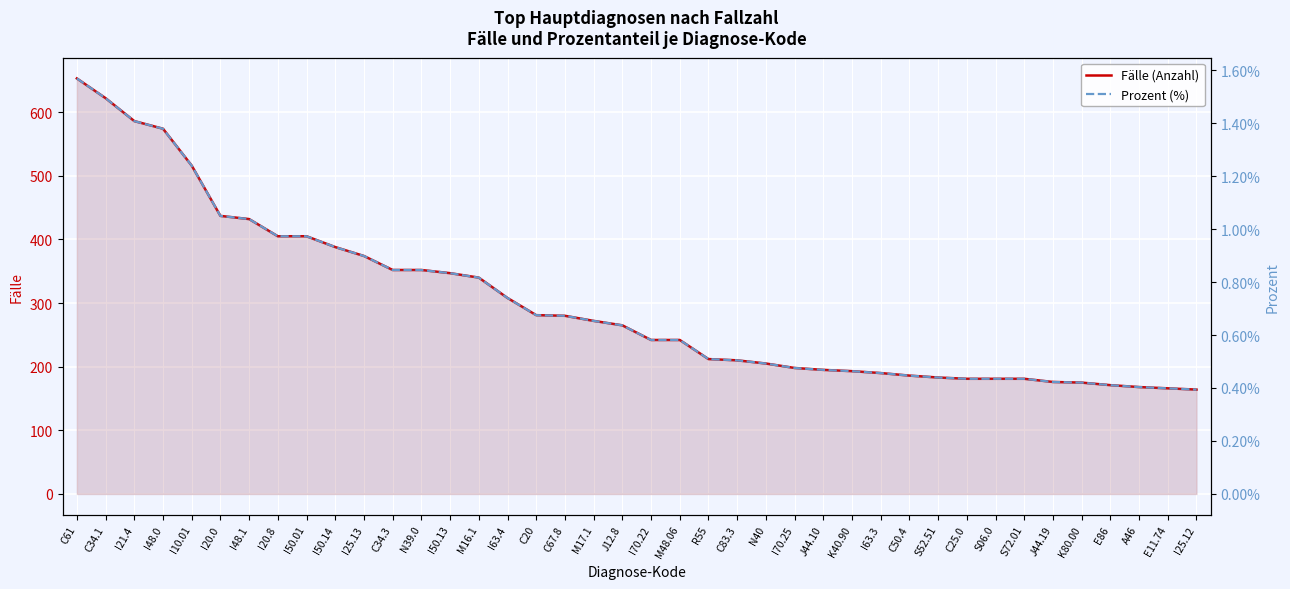

Which series has the largest total across all categories?

Fälle (Anzahl)